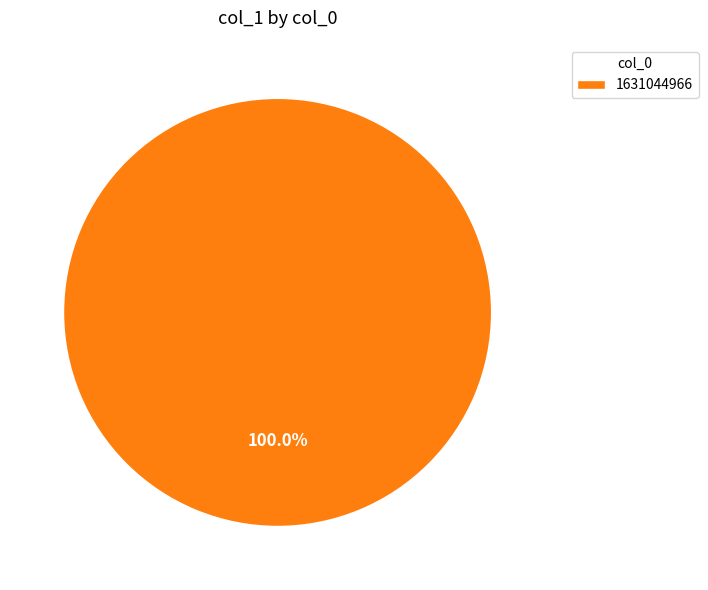

Rank the categories by value from highest to lowest.

1631044966